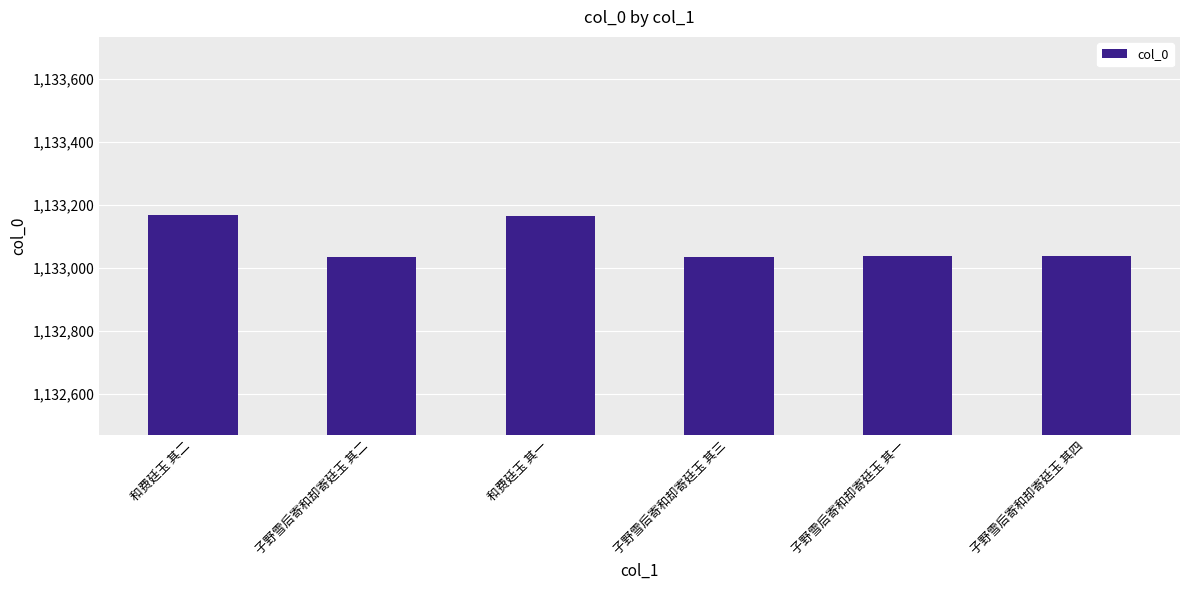

Between 和费廷玉 其二 and 子野雪后寄和却寄廷玉 其四, which is larger?

和费廷玉 其二